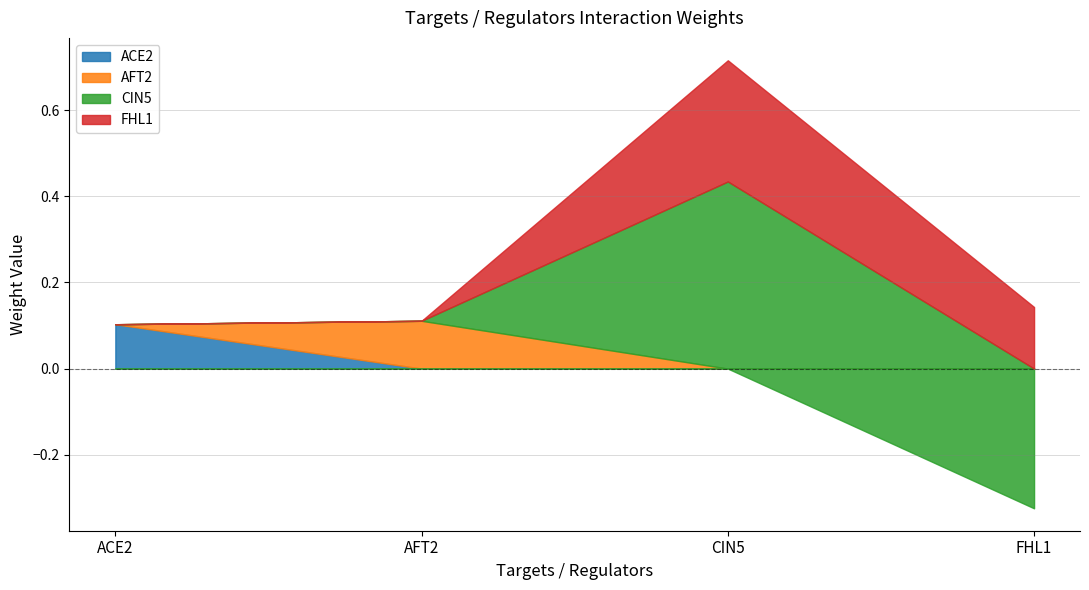

What is the smallest value displayed?

-0.3